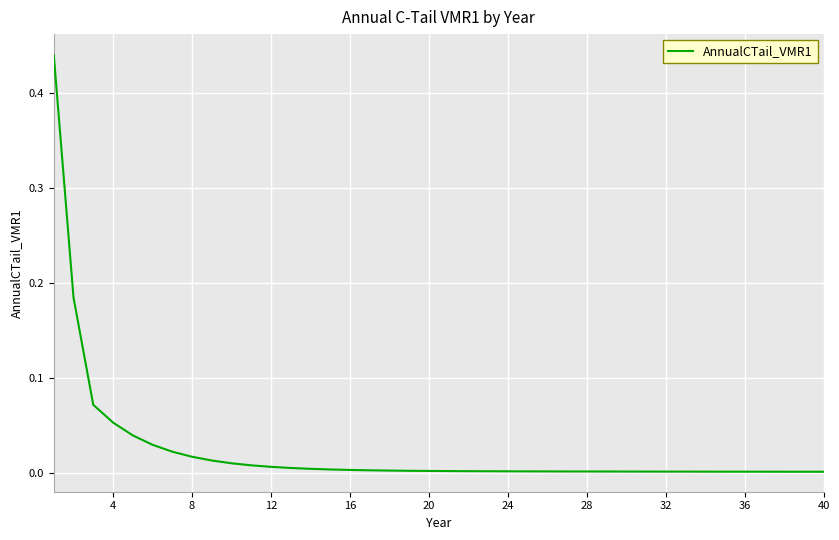

How many distinct data groups are displayed?

1